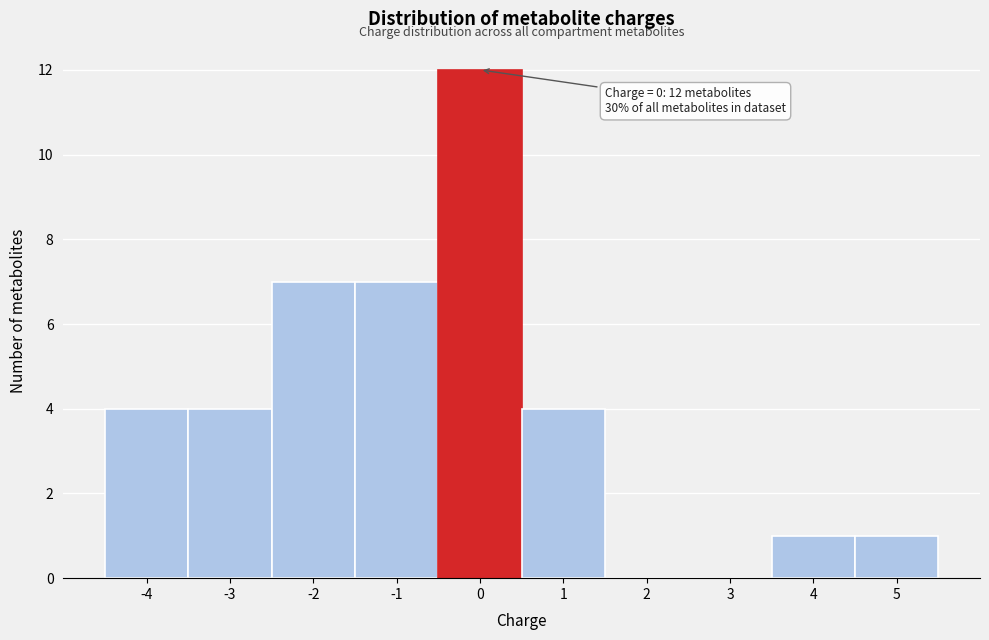

Which range on the x-axis has the tallest bar?

-0.5 to 0.5